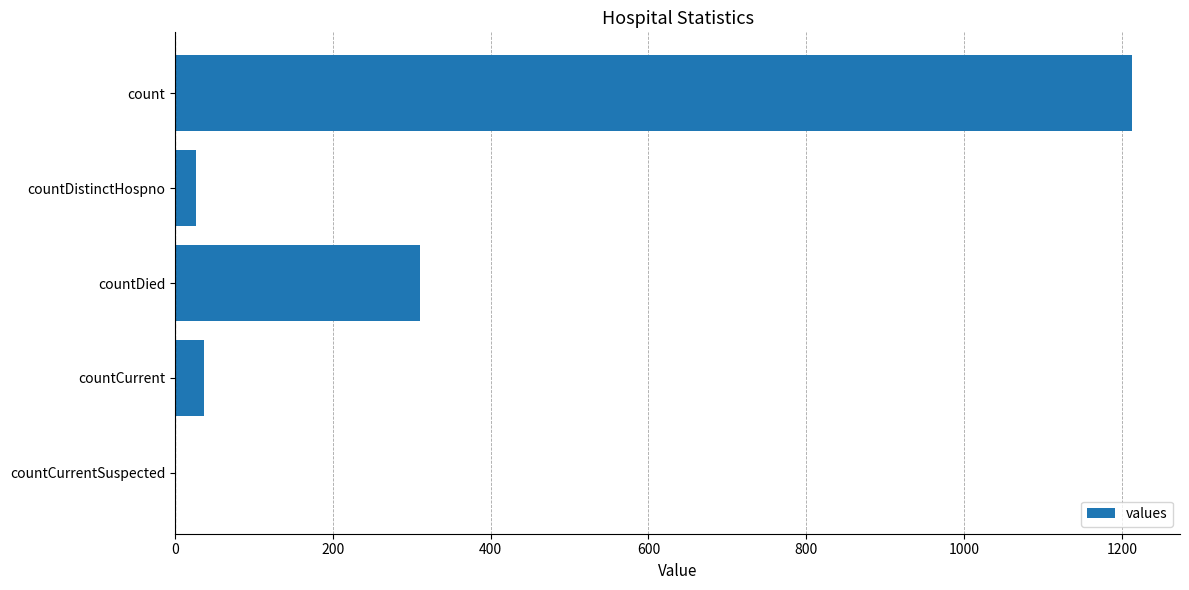

How many positive values are there?

4